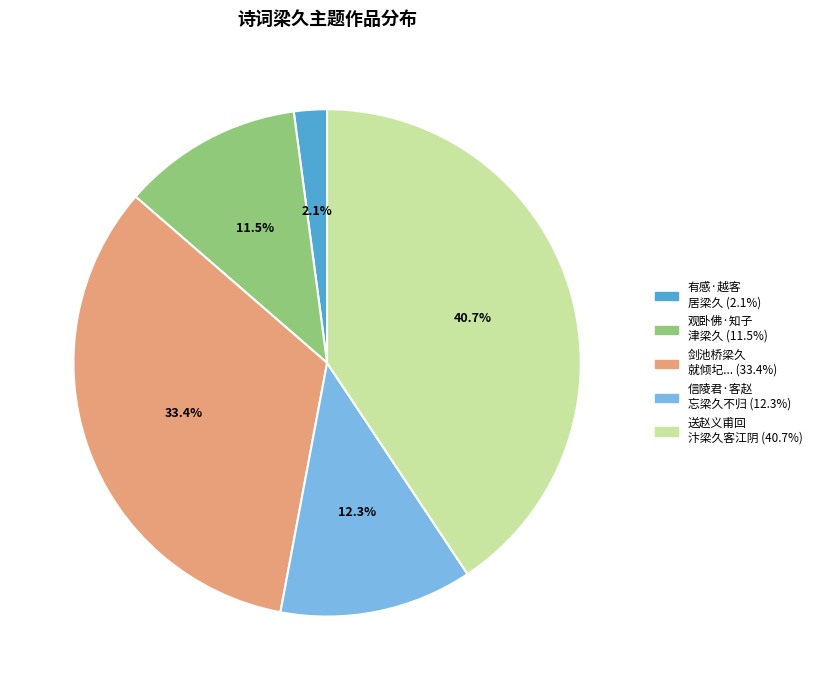

Is there a majority slice in this chart?

No